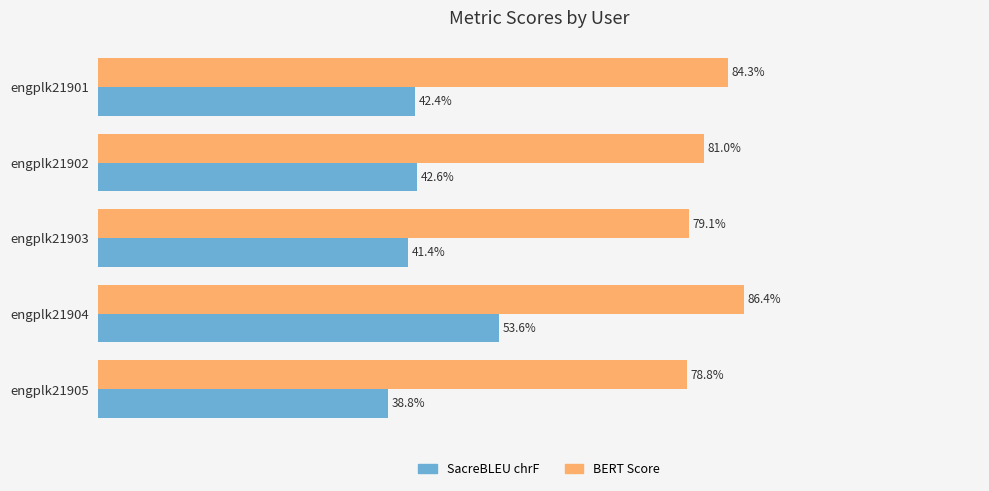

How many bars are there in total?

10